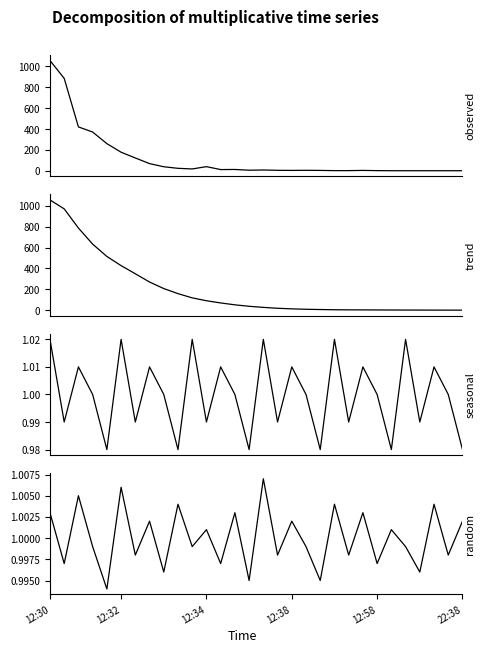

What is the value of the trend point at the 20th from the left?

7.0